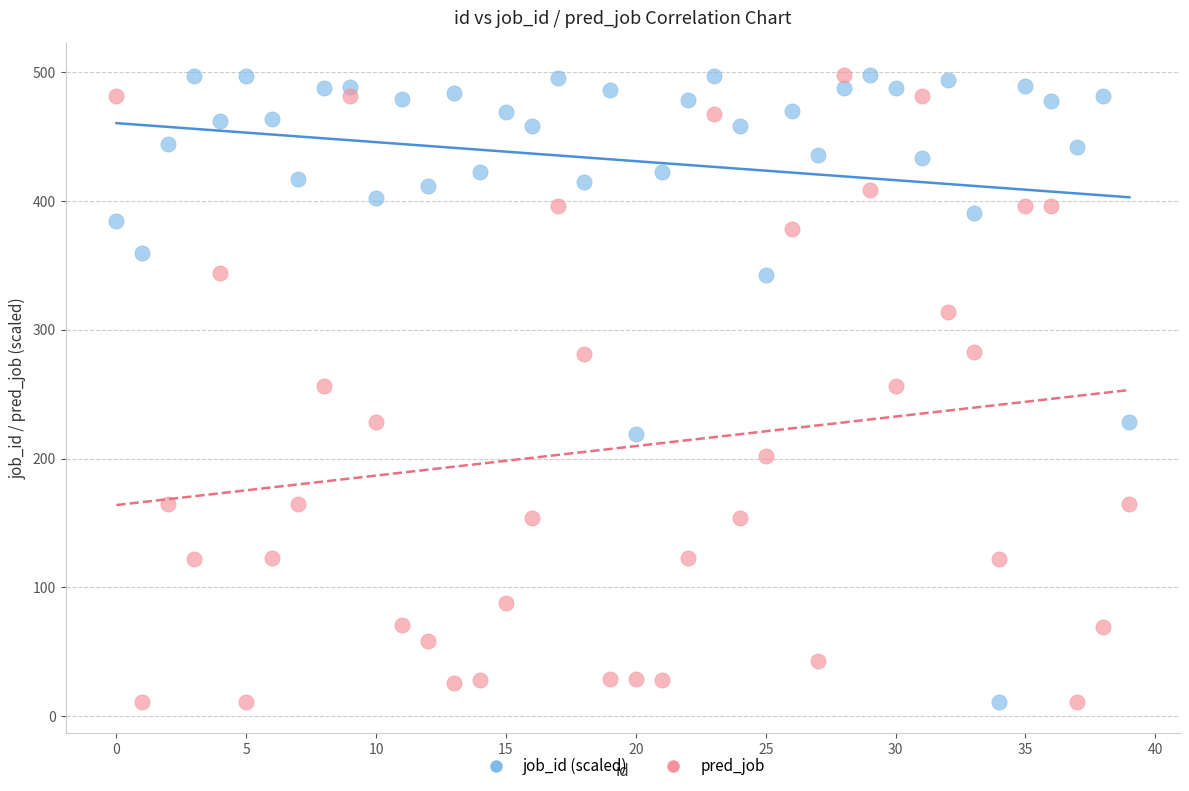

Across all data points, what is the range of Y values (max minus min)?

487.0